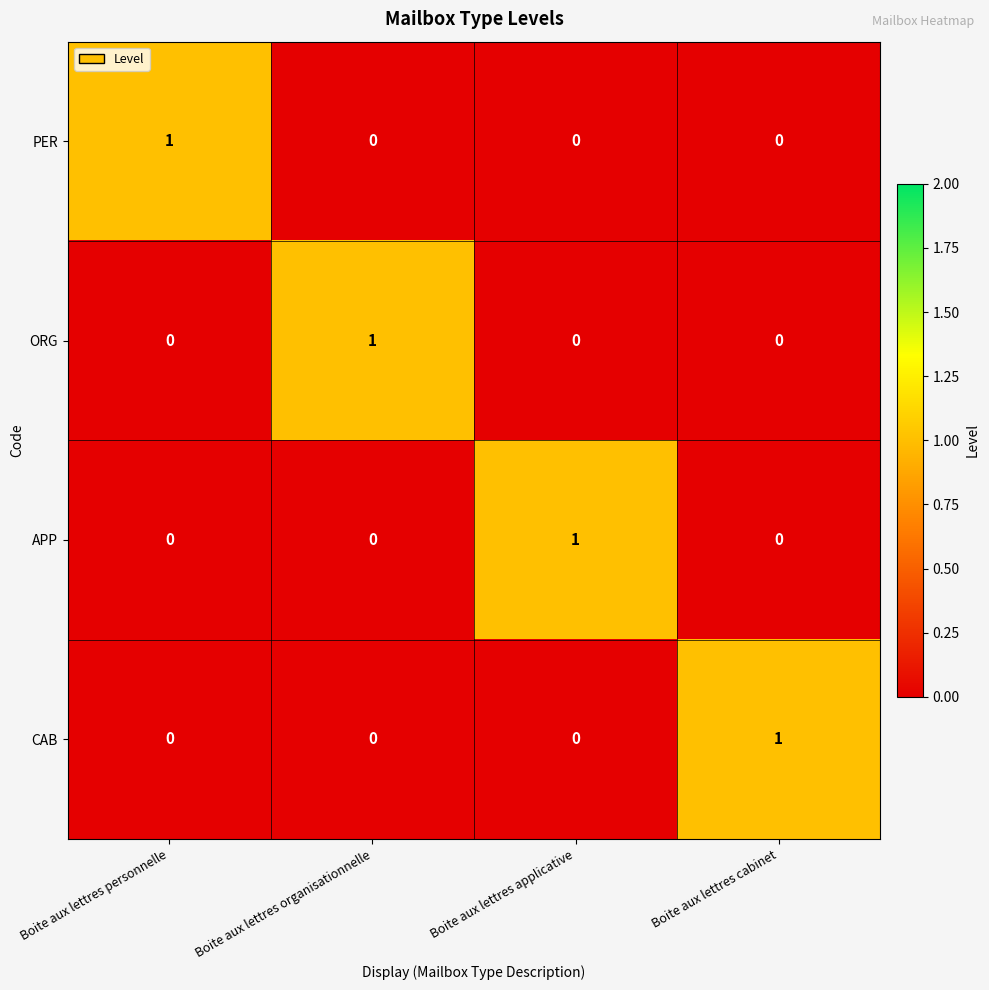

Reading left to right, extract all data points from this chart.

PER: Boite aux lettres personnelle=1	Boite aux lettres organisationnelle=0	Boite aux lettres applicative=0	Boite aux lettres cabinet=0
ORG: Boite aux lettres personnelle=0	Boite aux lettres organisationnelle=1	Boite aux lettres applicative=0	Boite aux lettres cabinet=0
APP: Boite aux lettres personnelle=0	Boite aux lettres organisationnelle=0	Boite aux lettres applicative=1	Boite aux lettres cabinet=0
CAB: Boite aux lettres personnelle=0	Boite aux lettres organisationnelle=0	Boite aux lettres applicative=0	Boite aux lettres cabinet=1